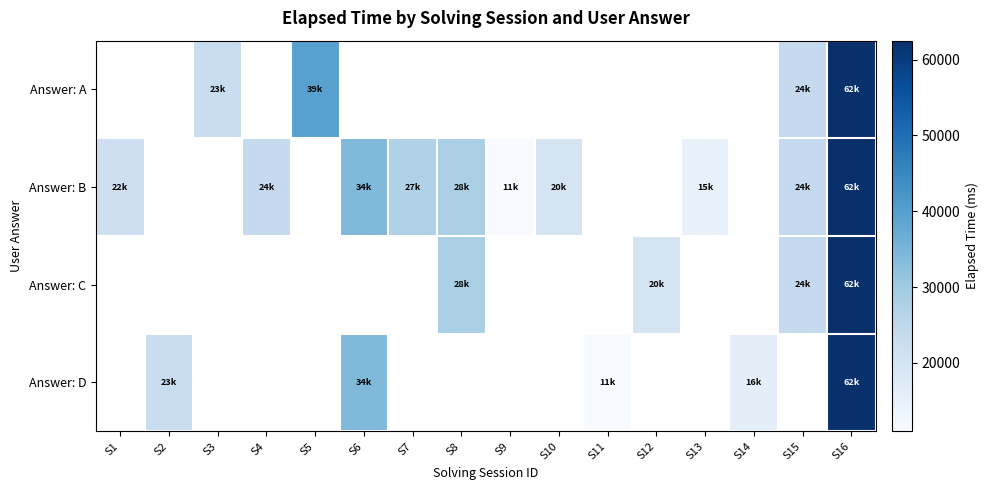

How many positive values does the Answer: C series have?

4